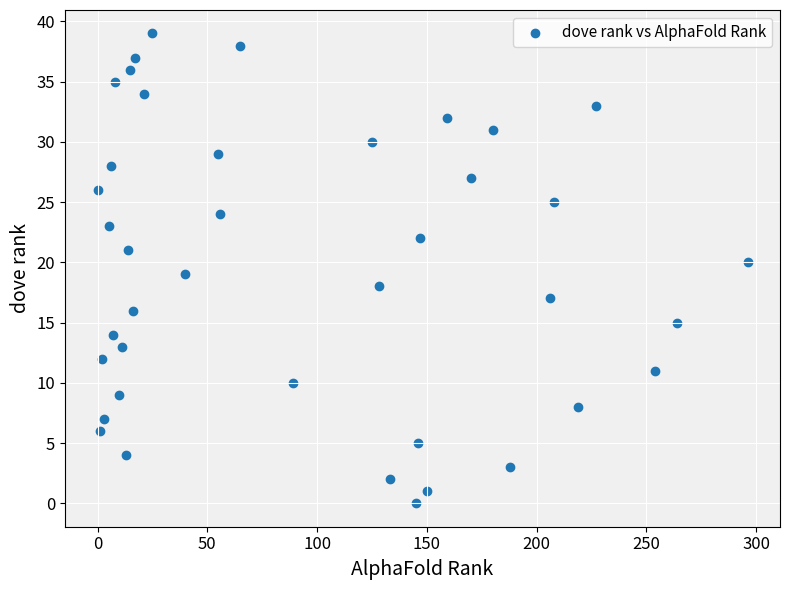

What is the range of Y values (max minus min)?

39